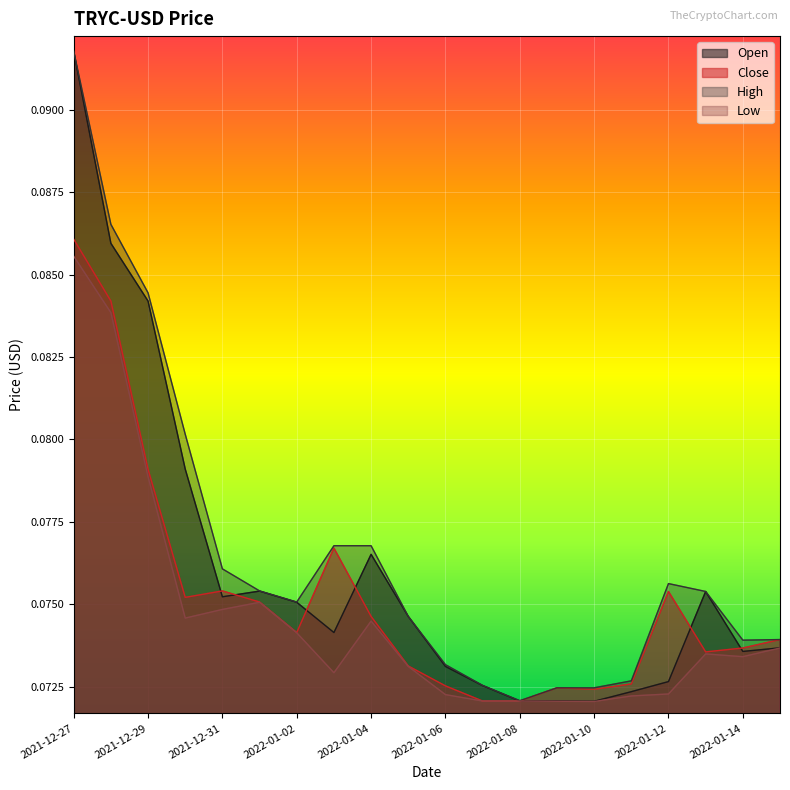

What is the value of the Close point at the 8th from the left?

0.1